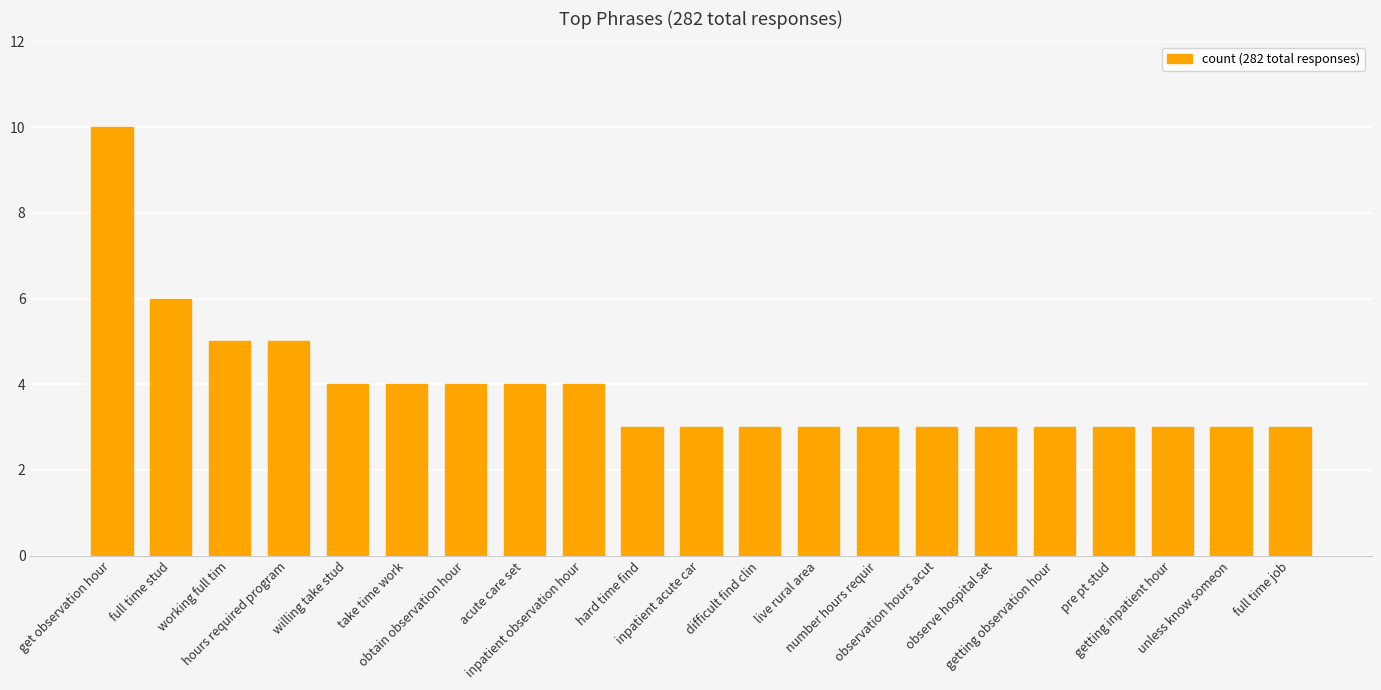

What is the label of the 19th bar from the left?

getting inpatient hour